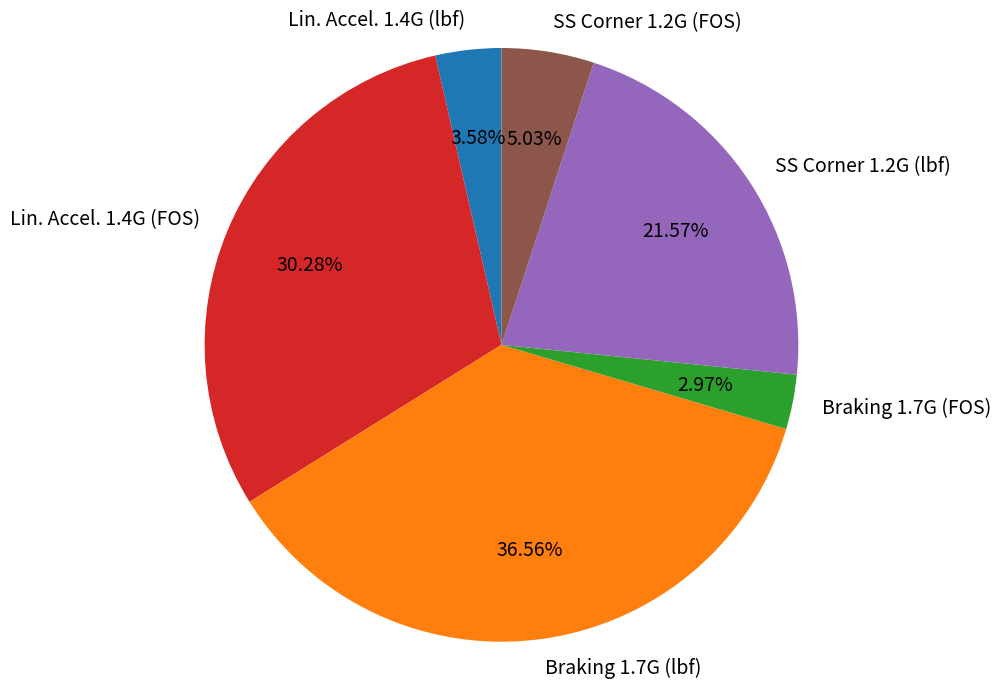

How many slices are in this pie chart?

6